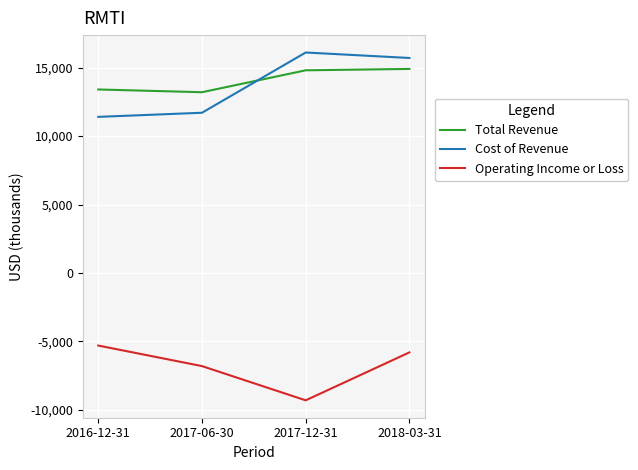

Is it true that Cost of Revenue equals 11700 at 2017-06-30?

True